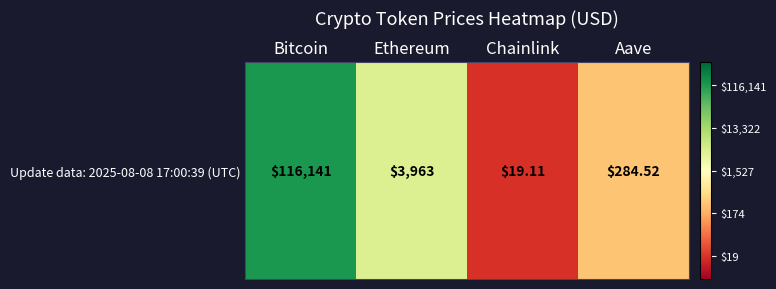

What is the approximate value at Bitcoin?

5.1